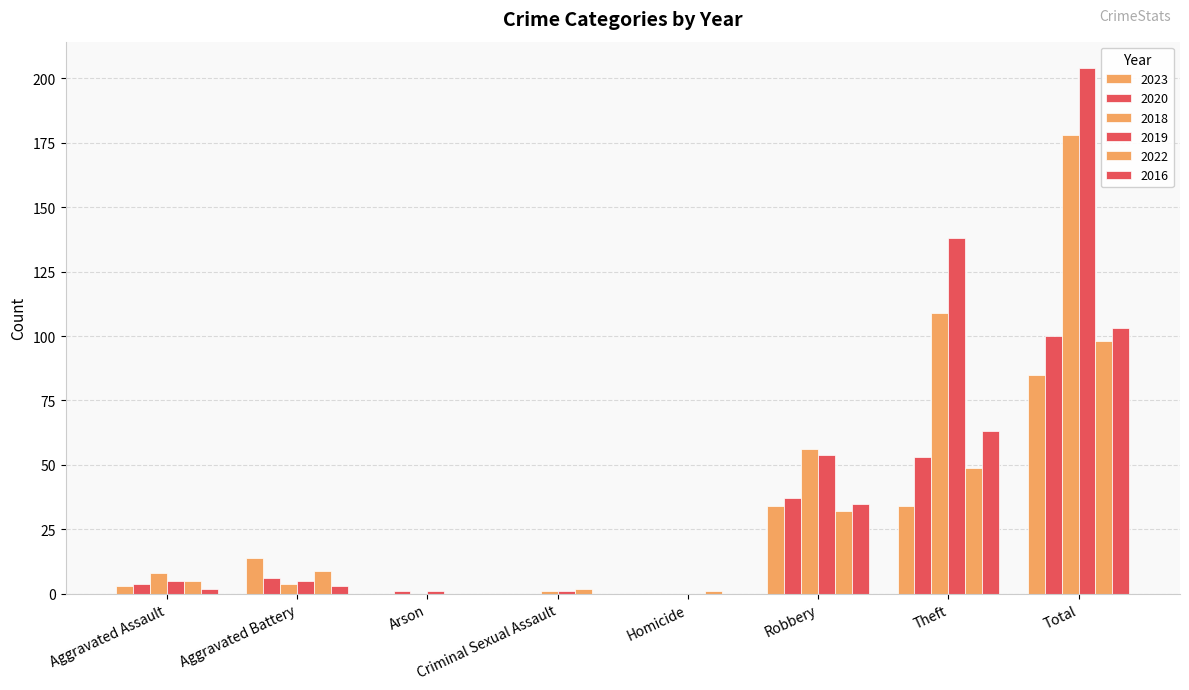

How many categories are shown in the chart?

8